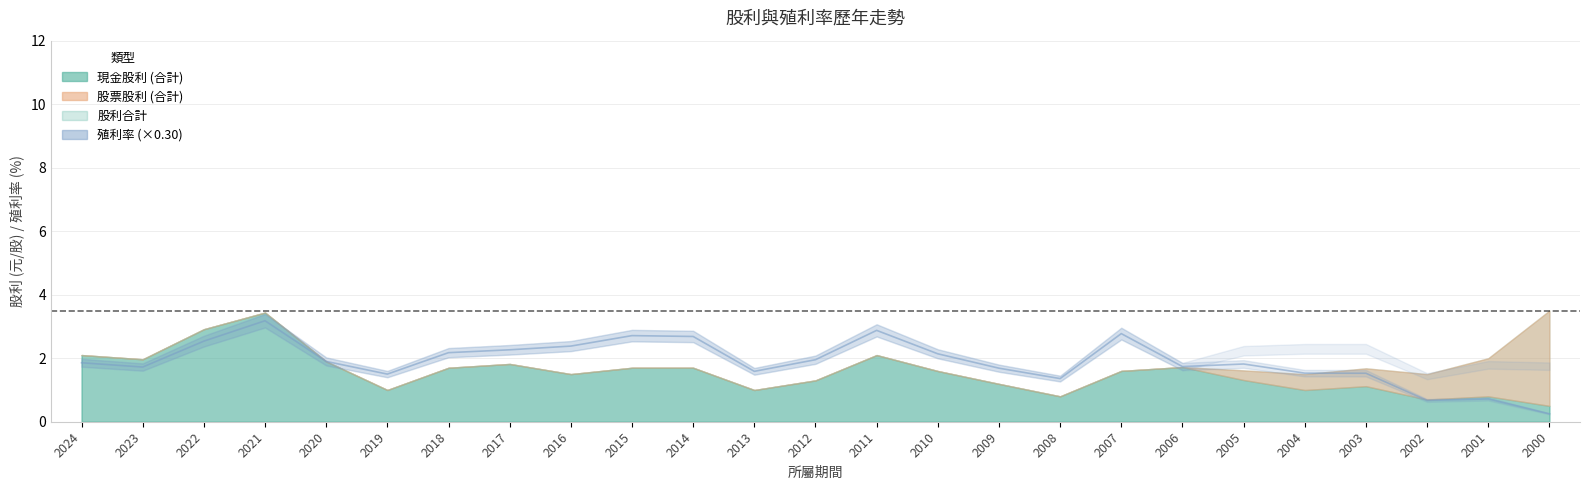

Rank the categories by value from lowest to highest.

2000, 2002, 2001, 2008, 2019, 2003, 2004, 2013, 2009, 2023, 2006, 2005, 2024, 2020, 2012, 2010, 2018, 2017, 2016, 2022, 2014, 2015, 2007, 2011, 2021